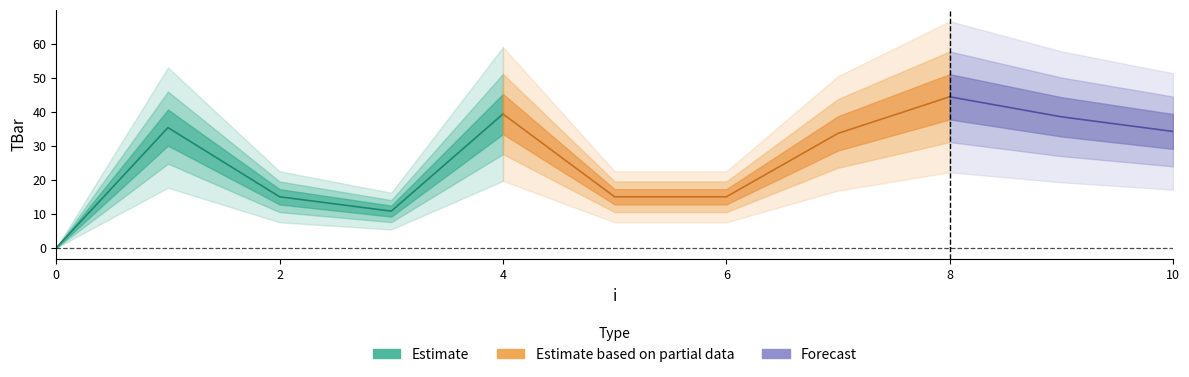

List the labels in order of value, largest first.

8, 4, 9, 1, 10, 7, 2, 5, 6, 3, 0